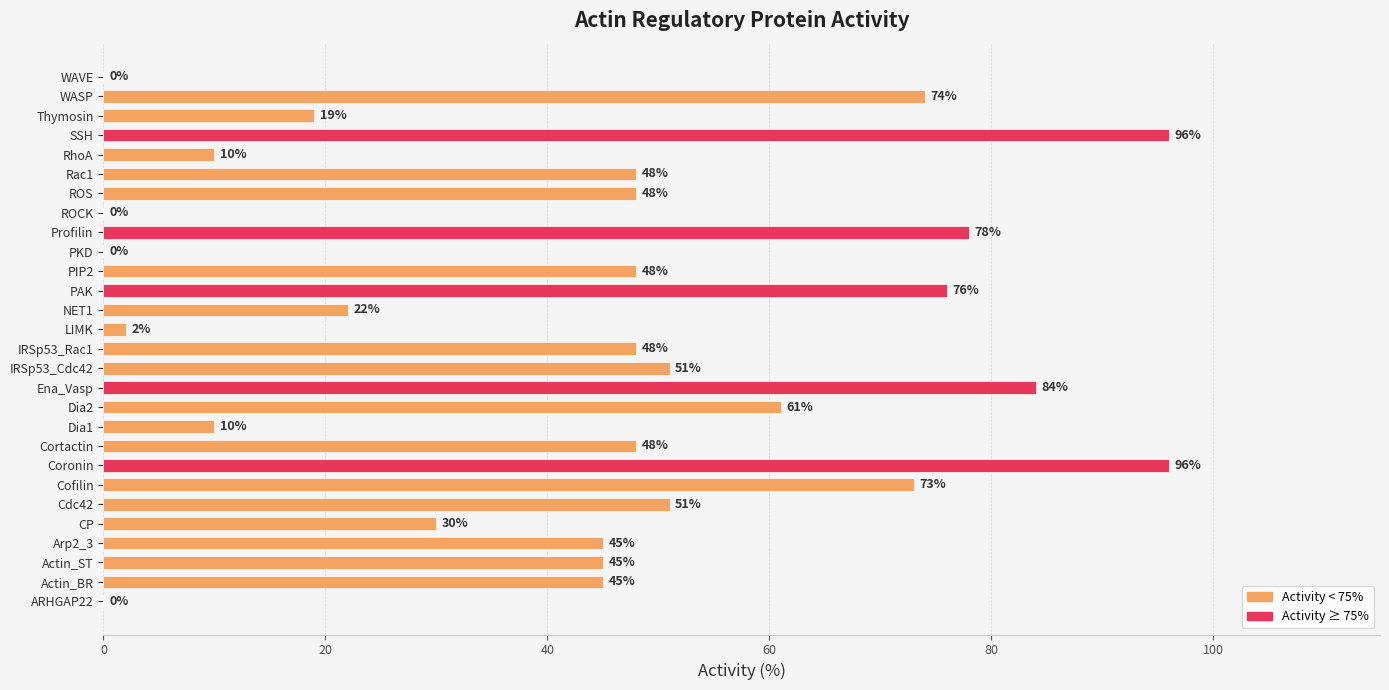

What value does the data have at NET1, to the nearest 10?

20